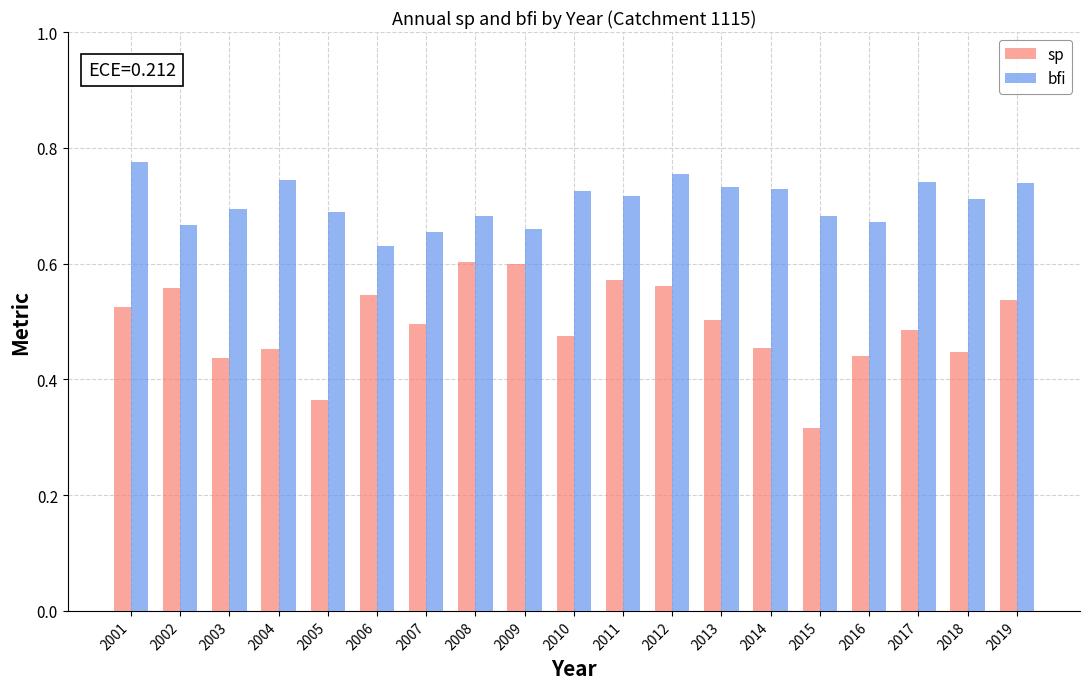

The bfi series shows 0.7 at 2010. True or false?

True